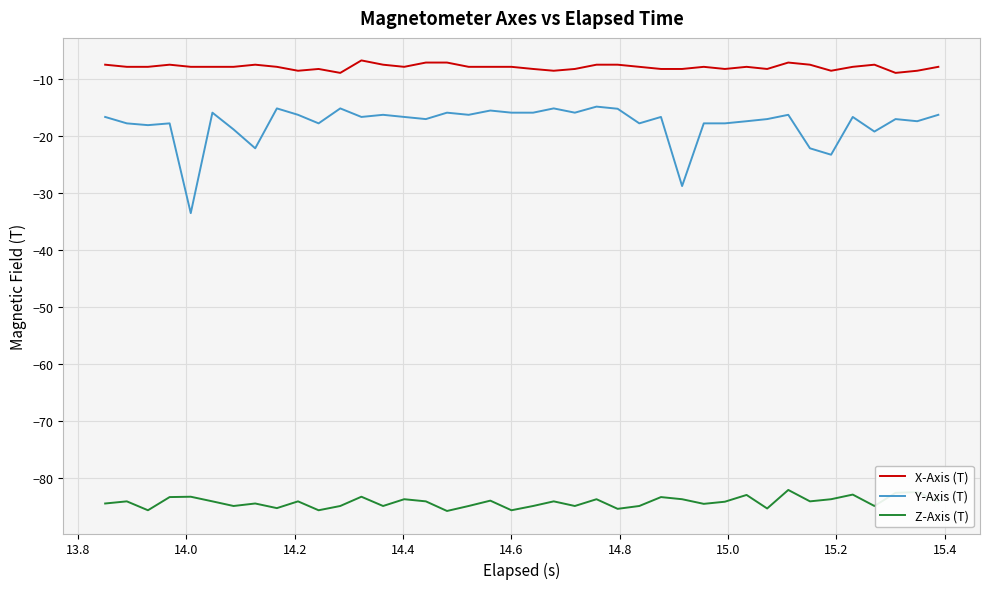

Which series has the largest total across all categories?

X-Axis (T)